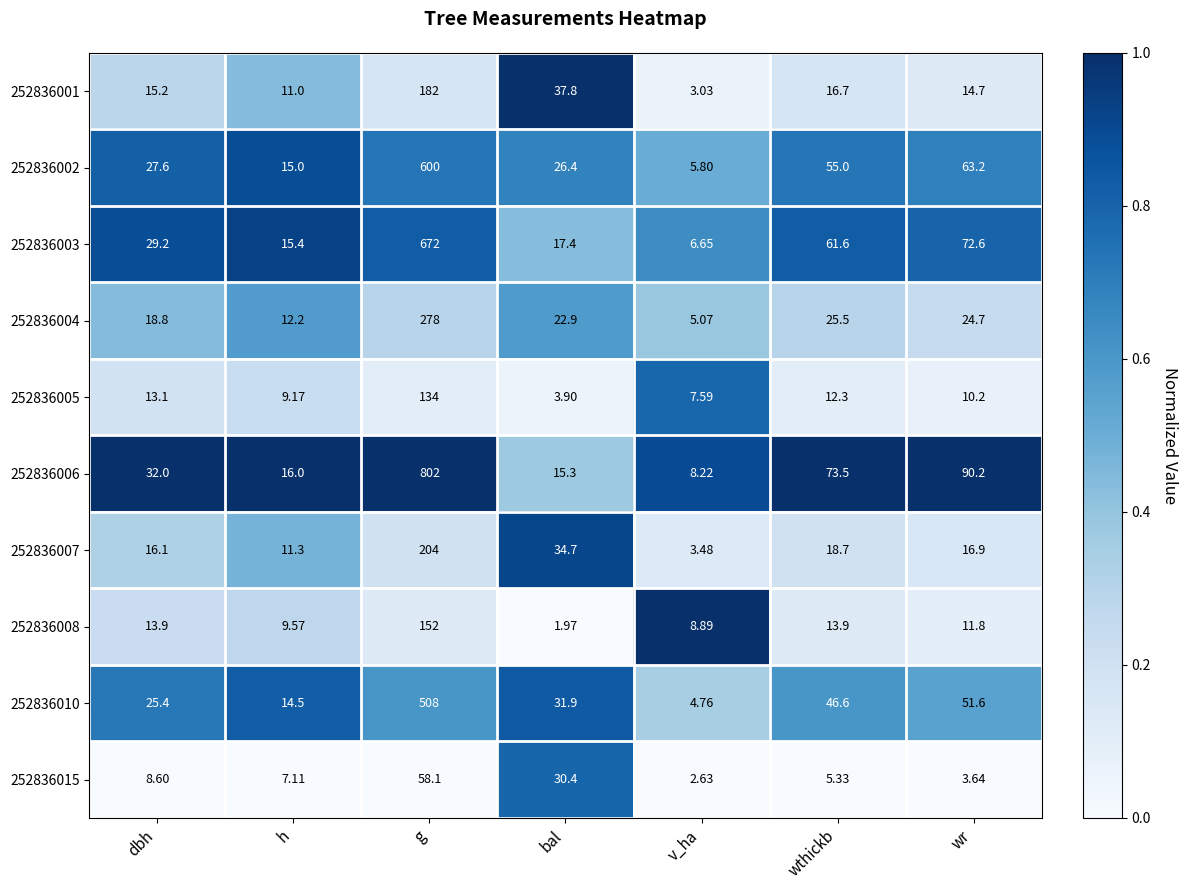

Which series has the largest total across all categories?

252836006